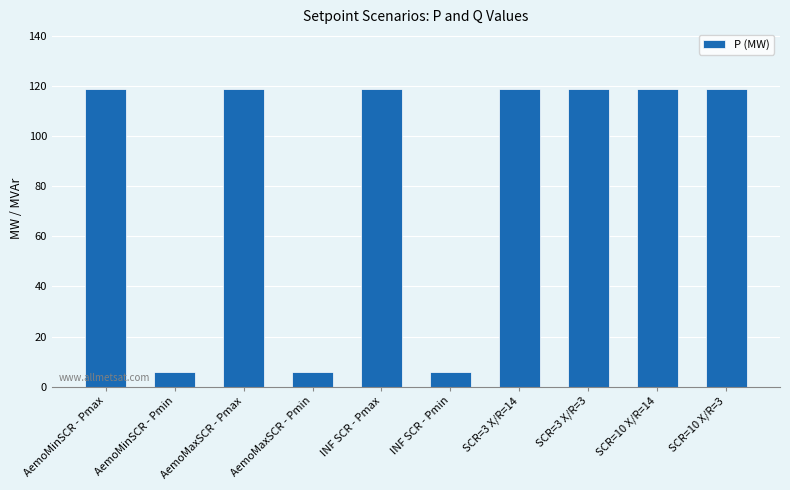

What is the value of the 6th bar from the left?

6.0